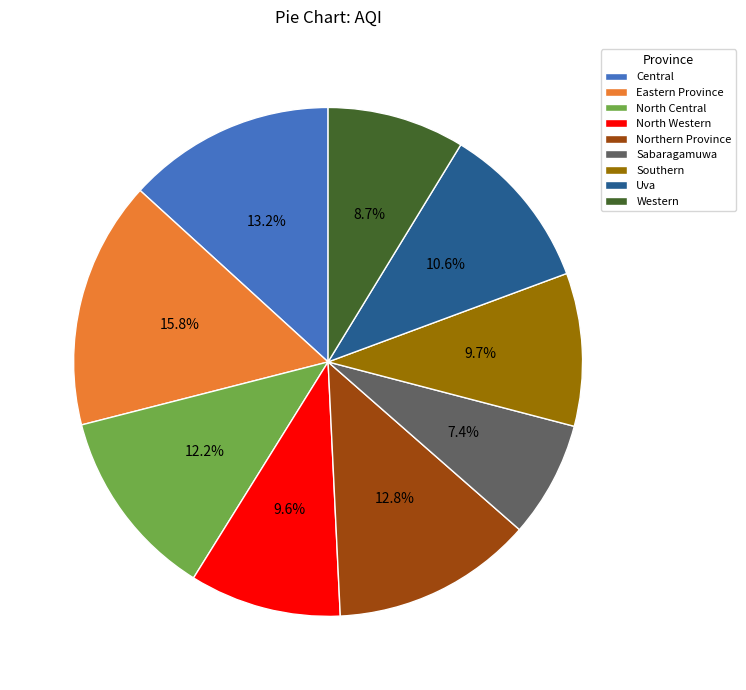

What percentage do North Western and Northern Province together represent?

22.4%